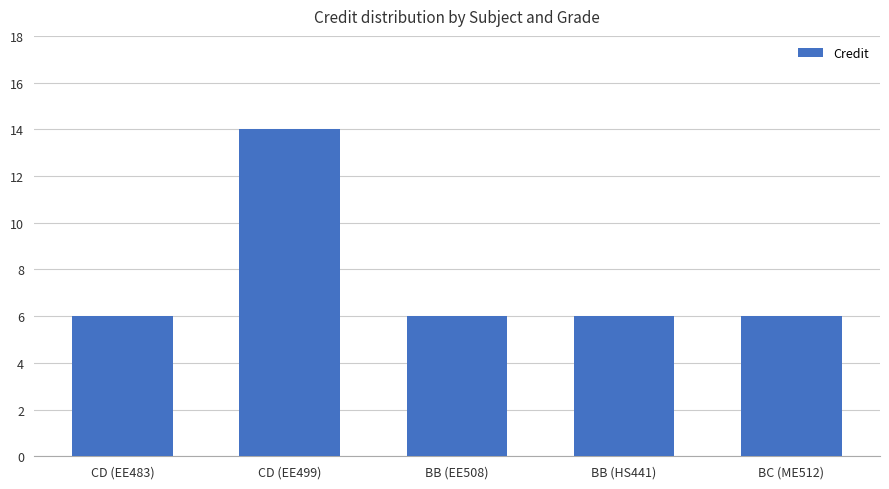

Read the value at CD (EE499).

14